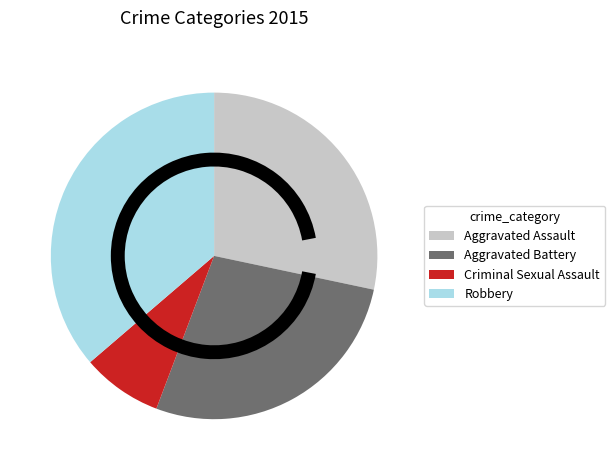

How many segments does this pie chart have?

4